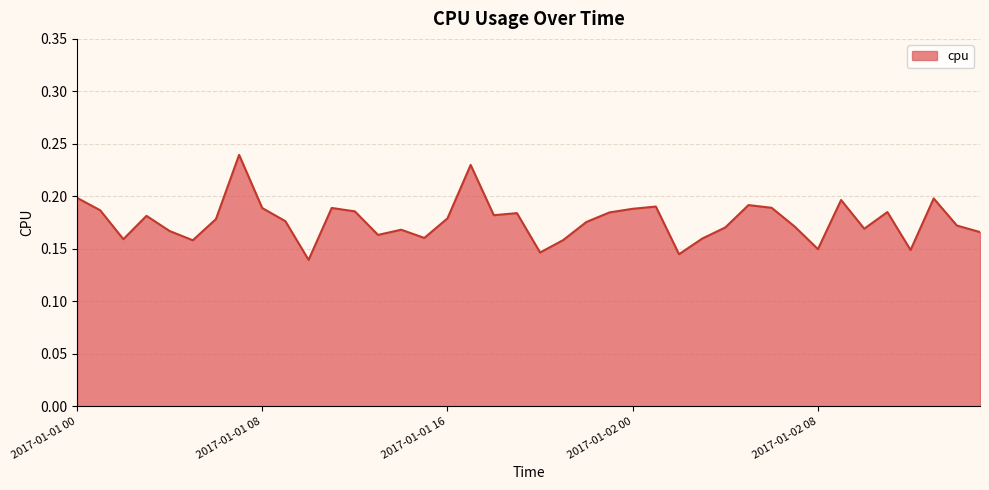

How many lines are shown in the chart?

1